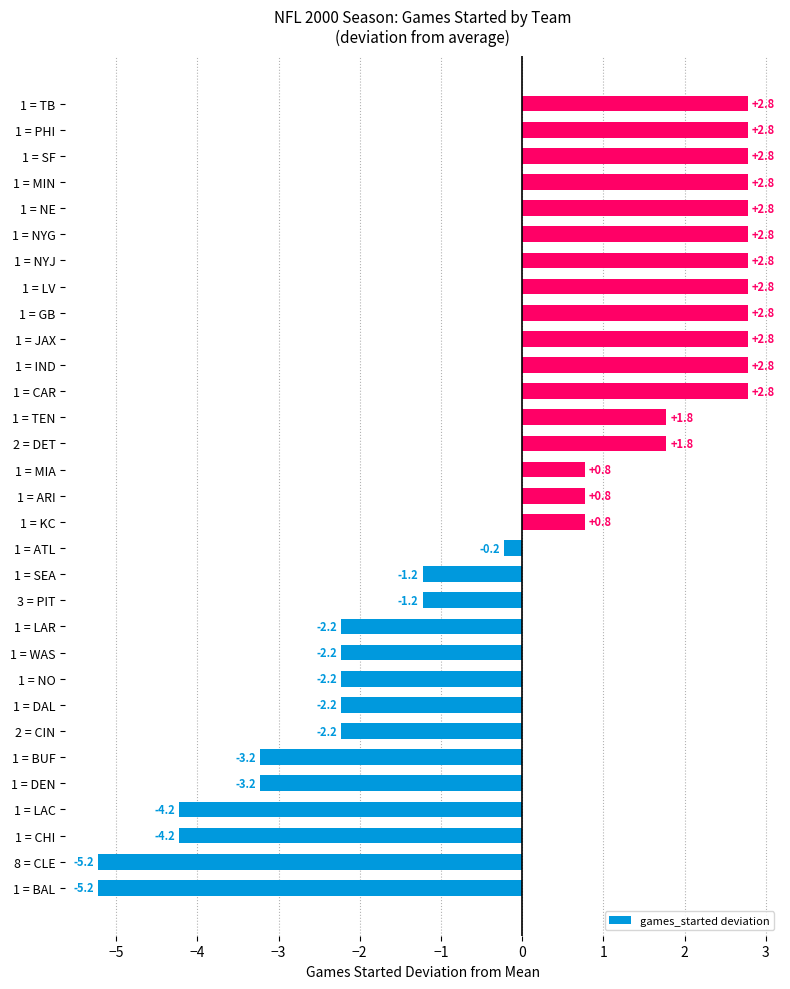

What is the greatest value displayed?

2.8